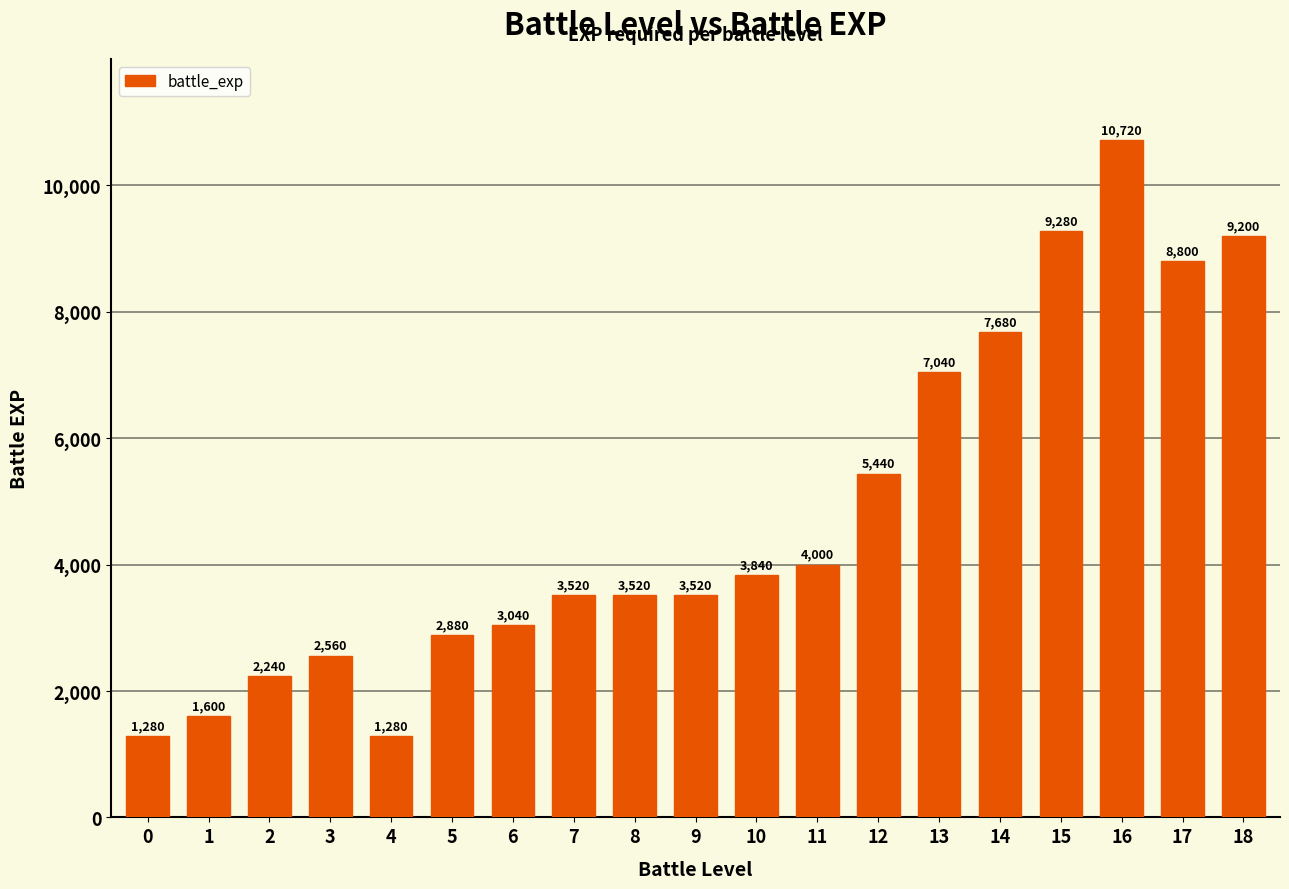

What is the sum of the values at 6 and 16?

13760